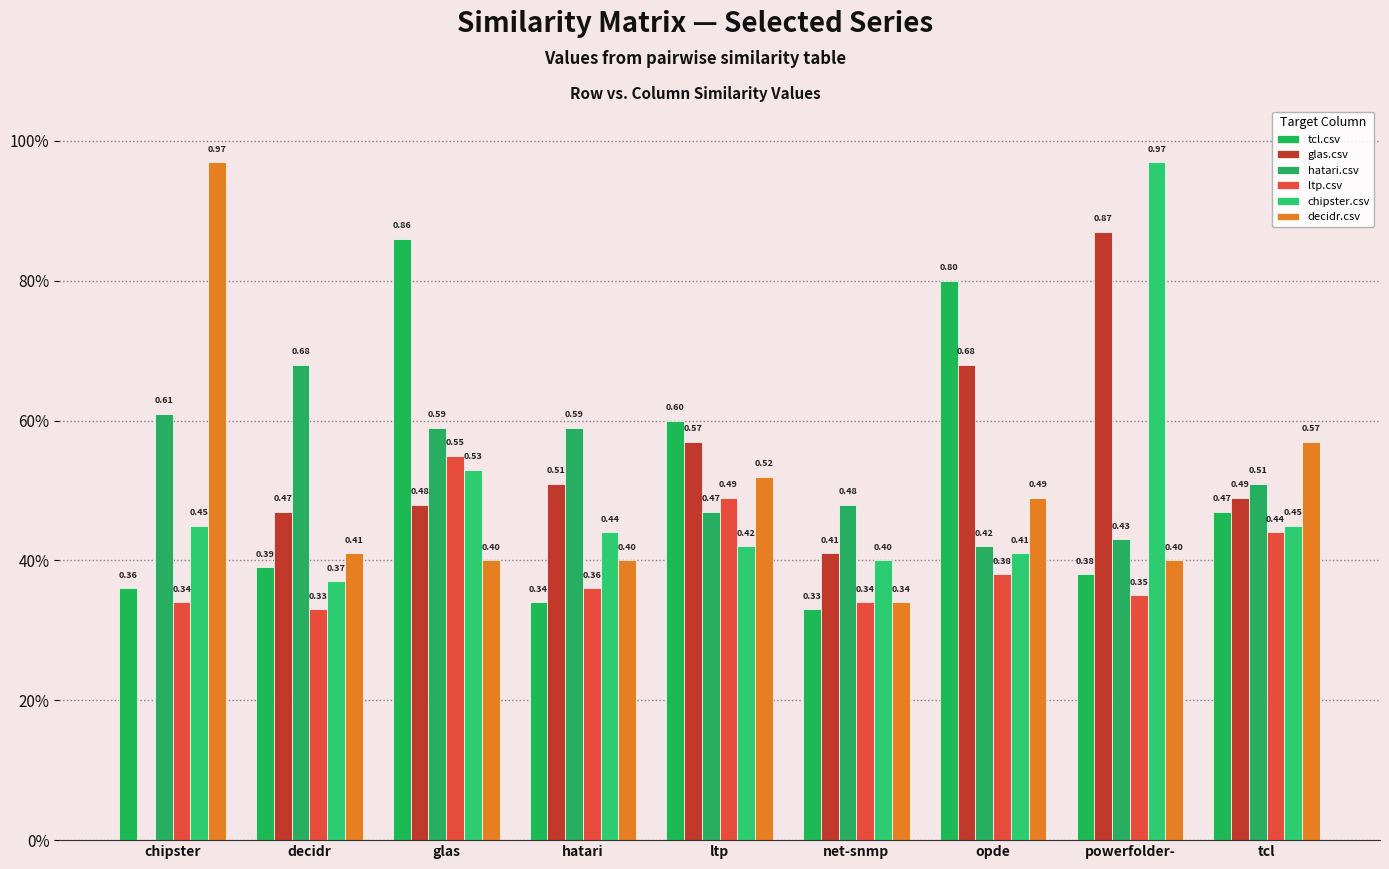

What is the lowest value of the tcl.csv series?

0.3